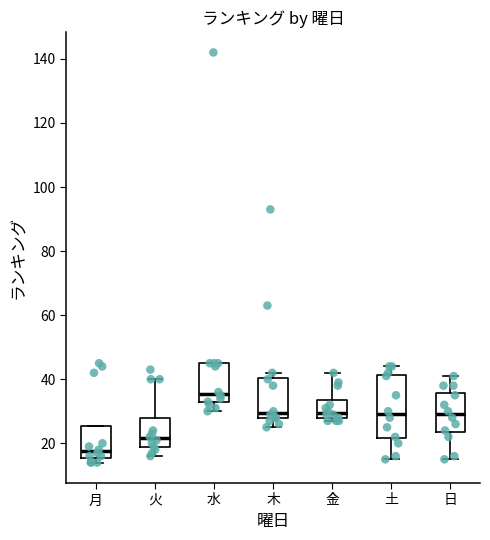

Where is the upper edge of the box for 木 on the y-axis? The values are not printed on the chart, so give them approximately, as read against the axis.

40